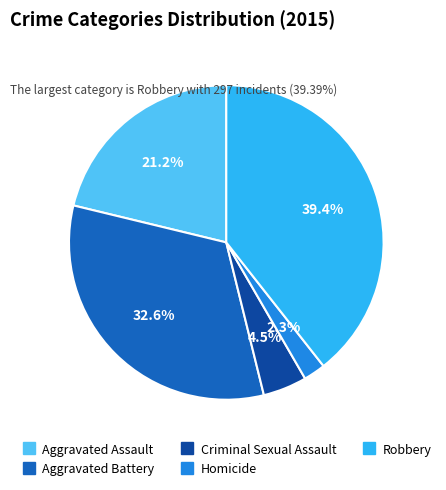

To the nearest percent, what is the difference between the Criminal Sexual Assault and Homicide slice percentages?

2%